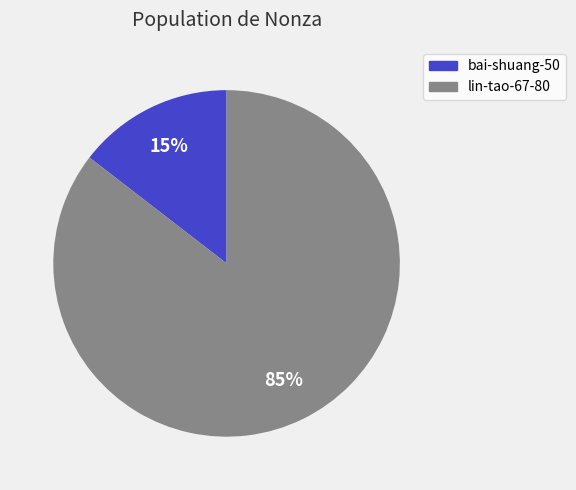

Does any single category account for the majority?

Yes